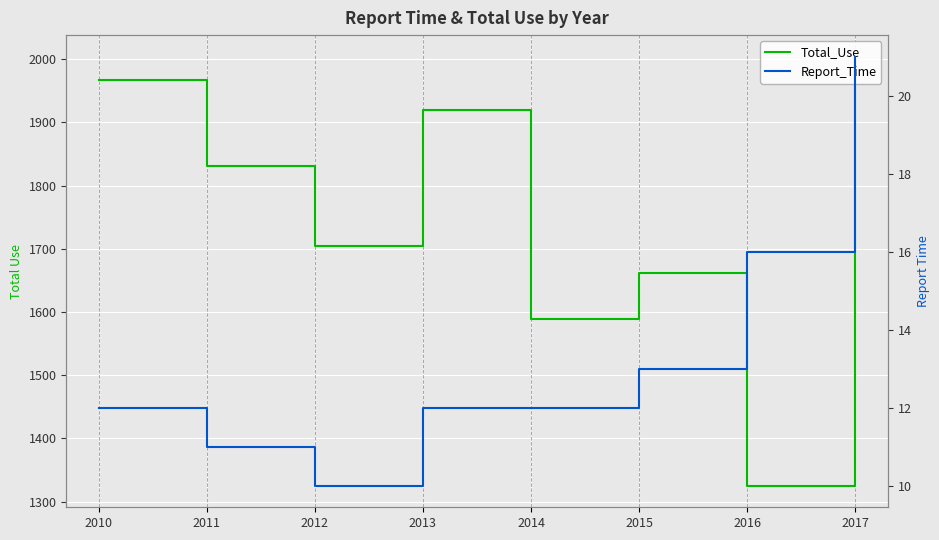

True or false: Total_Use and Report_Time intersect in this chart.

False